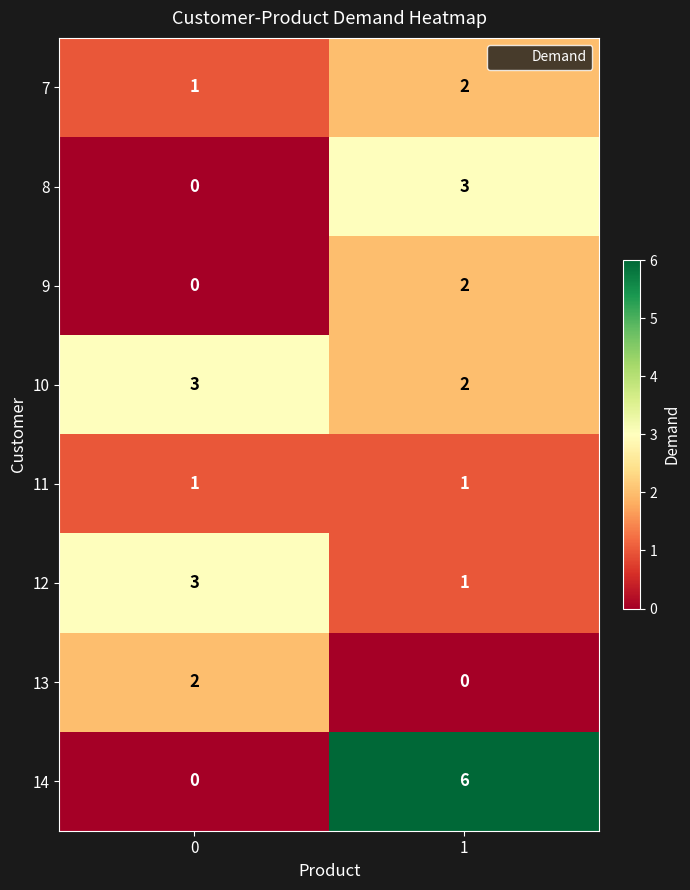

Between 0 and 1, which series saw the biggest shift?

14